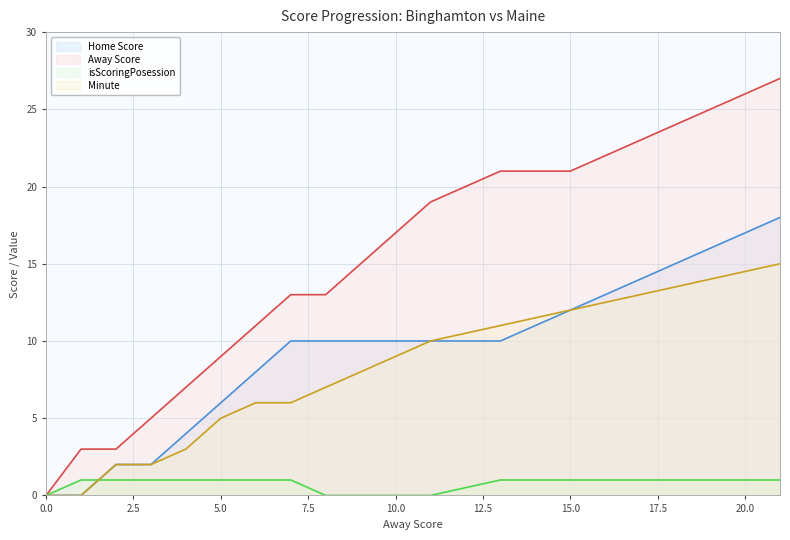

At which category is the sum across all series the highest?

21